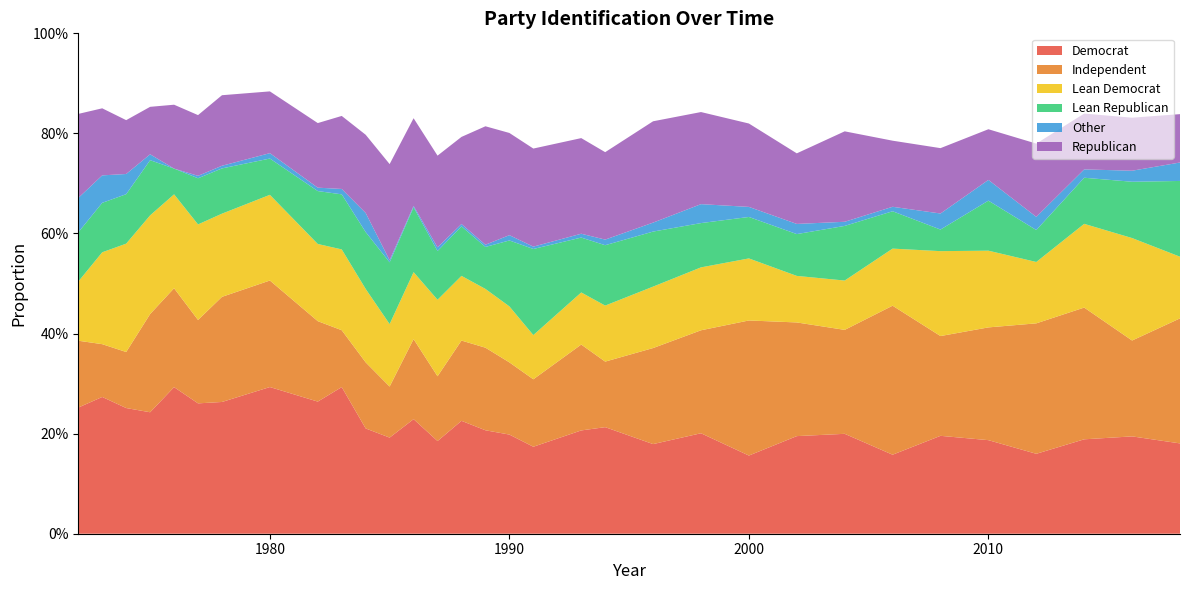

Reading left to right, extract all data points from this chart.

Democrat: 0.3	0.3	0.3	0.2	0.3	0.3	0.3	0.3	0.3	0.3	0.2	0.2	0.2	0.2	0.2	0.2	0.2	0.2	0.2	0.2	0.2	0.2	0.2	0.2	0.2	0.2	0.2	0.2	0.2	0.2	0.2	0.2
Independent: 0.1	0.1	0.1	0.2	0.2	0.2	0.2	0.2	0.2	0.1	0.1	0.1	0.2	0.1	0.2	0.2	0.1	0.1	0.2	0.1	0.2	0.2	0.3	0.2	0.2	0.3	0.2	0.2	0.3	0.3	0.2	0.2
Lean Democrat: 0.1	0.2	0.2	0.2	0.2	0.2	0.2	0.2	0.2	0.2	0.1	0.1	0.1	0.2	0.1	0.1	0.1	0.1	0.1	0.1	0.1	0.1	0.1	0.1	0.1	0.1	0.2	0.2	0.1	0.2	0.2	0.1
Lean Republican: 0.1	0.1	0.1	0.1	0.1	0.1	0.1	0.1	0.1	0.1	0.1	0.1	0.1	0.1	0.1	0.1	0.1	0.2	0.1	0.1	0.1	0.1	0.1	0.1	0.1	0.1	0.0	0.1	0.1	0.1	0.1	0.2
Other: 0.1	0.1	0.0	0.0	0.0	0.0	0.0	0.0	0.0	0.0	0.0	0.0	0.0	0.0	0.0	0.0	0.0	0.0	0.0	0.0	0.0	0.0	0.0	0.0	0.0	0.0	0.0	0.0	0.0	0.0	0.0	0.0
Republican: 0.2	0.1	0.1	0.1	0.1	0.1	0.1	0.1	0.1	0.1	0.2	0.2	0.2	0.2	0.2	0.2	0.2	0.2	0.2	0.2	0.2	0.2	0.2	0.1	0.2	0.1	0.1	0.1	0.1	0.1	0.1	0.1